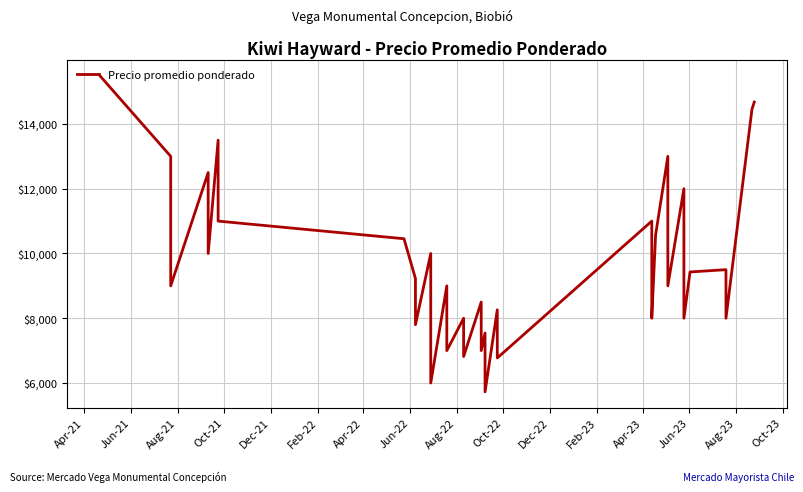

What is the label of the 13th point from the left?

Apr-23